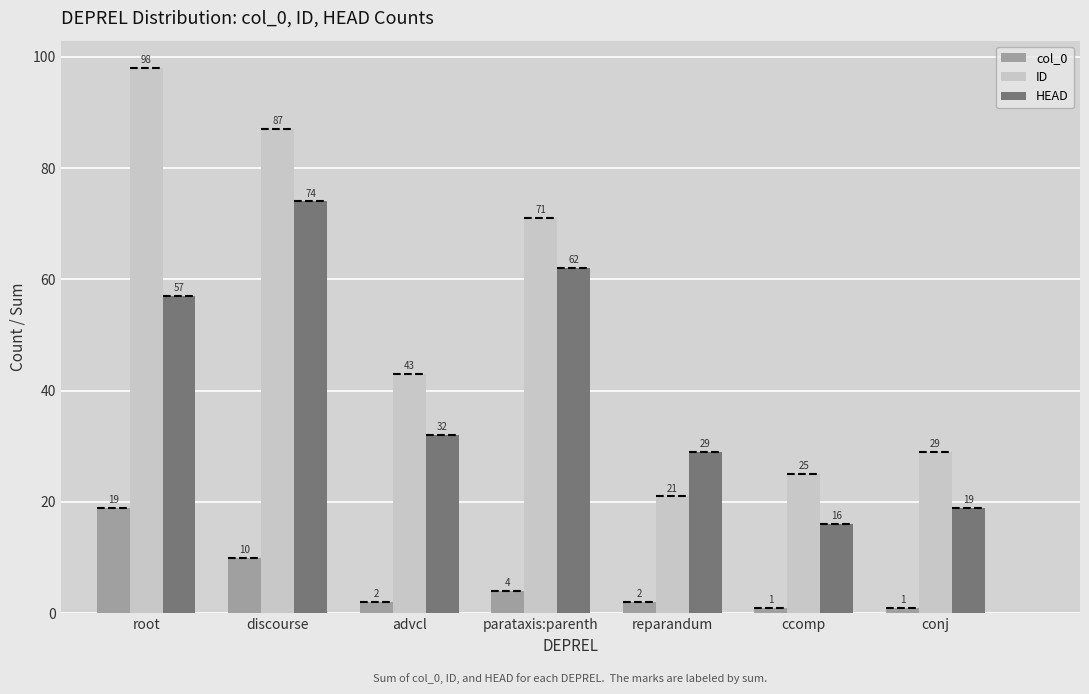

At which label does ID first exceed 43?

root